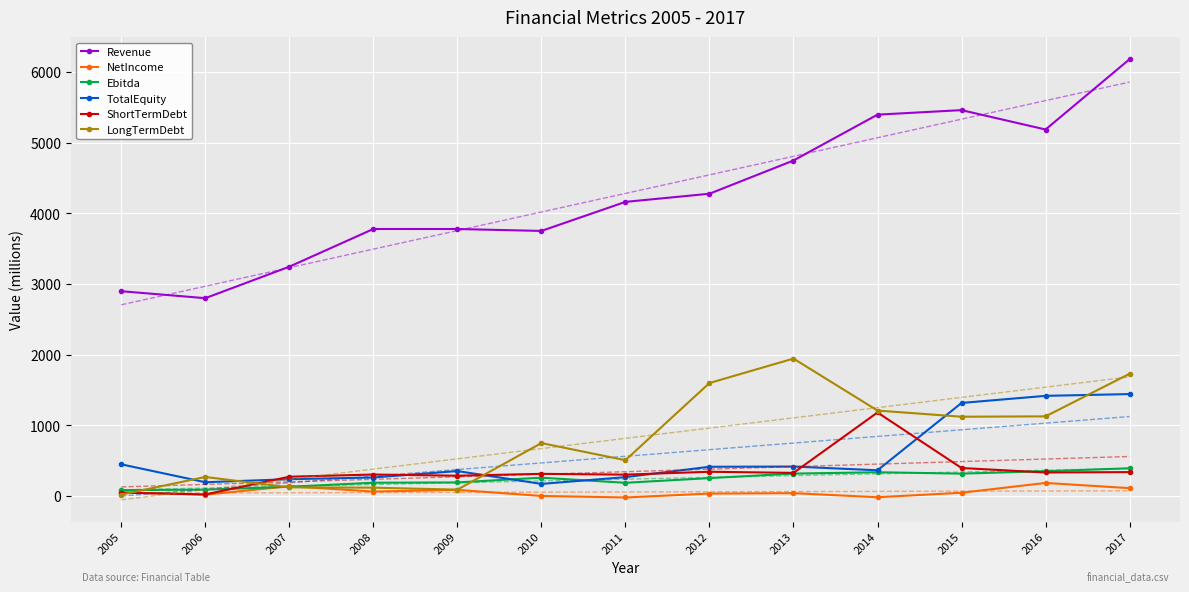

At how many categories does at least one series exceed 1840?

13